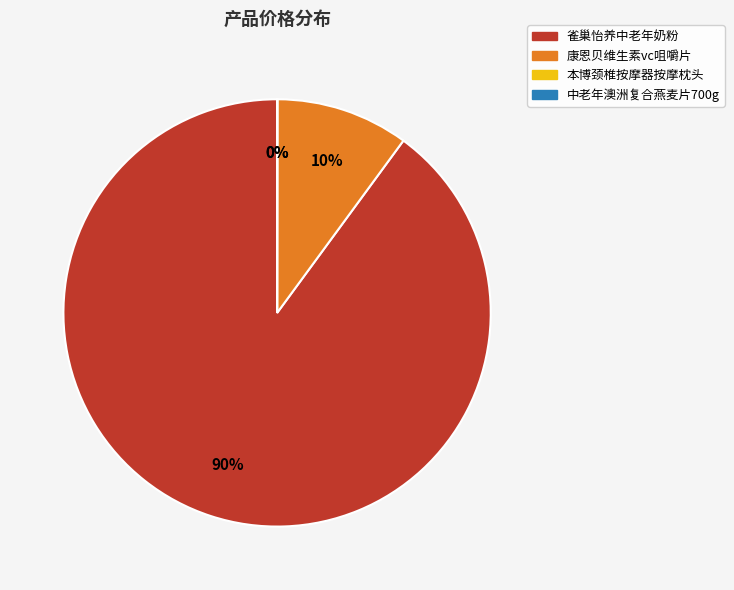

Does 康恩贝维生素vc咀嚼片 represent more than half of the total?

No